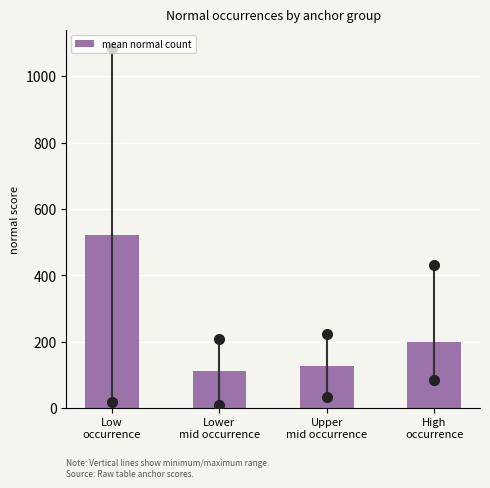

Reading left to right, extract all data points from this chart.

522.8	110.8	125.4	197.6